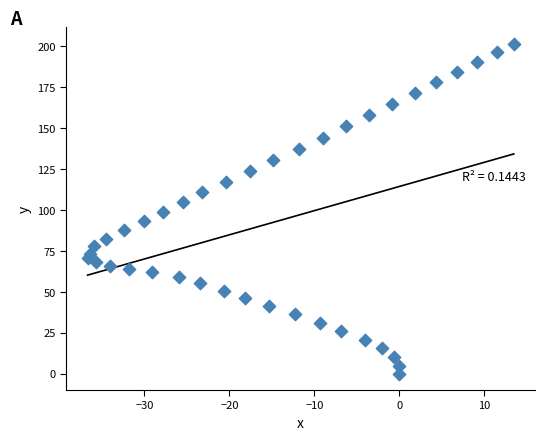

What is the range of X values (max minus min)?

50.2